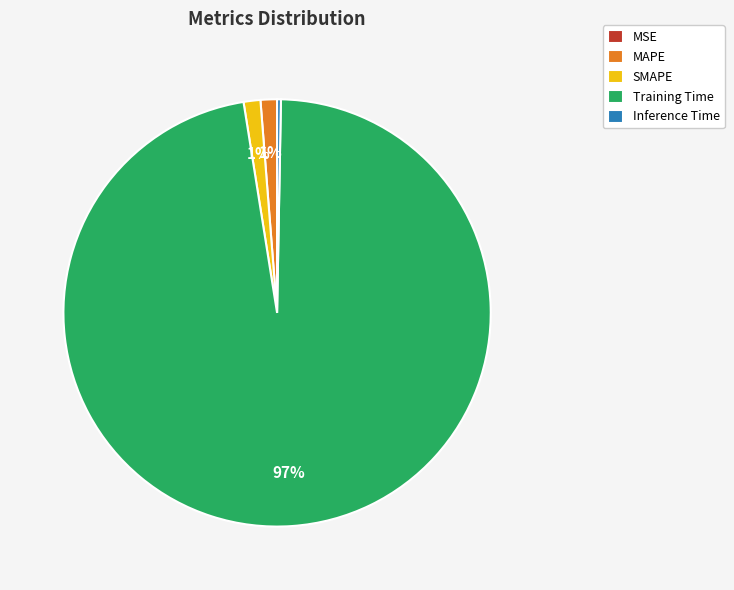

To the nearest percent, what is the average slice percentage?

20%